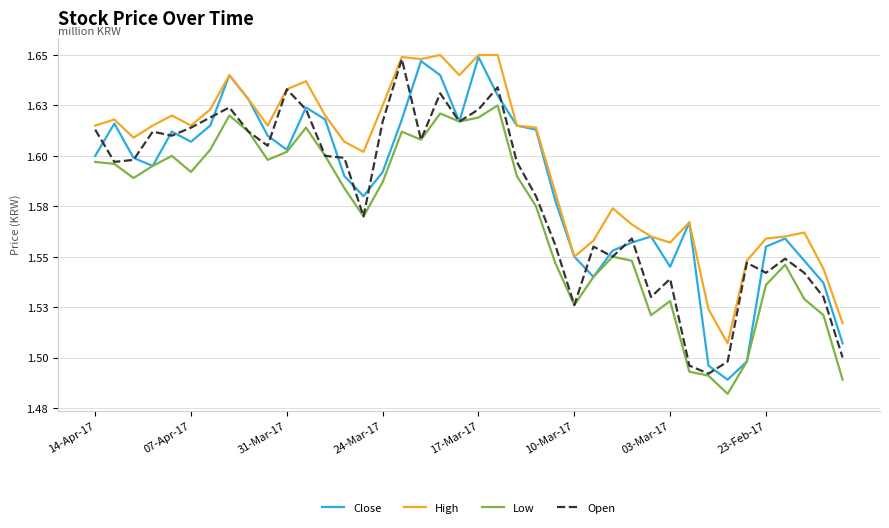

Is this an area chart (filled region under the line)?

No